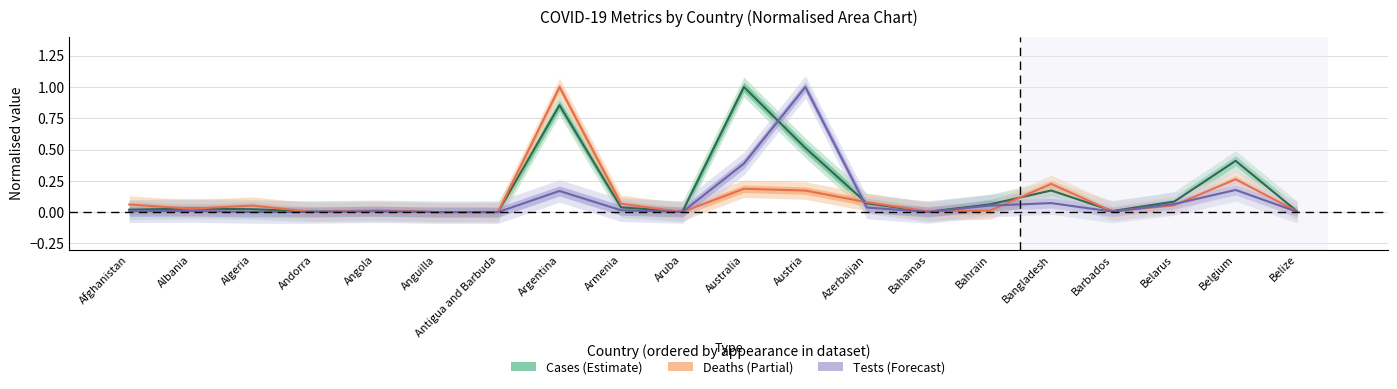

What position from the right is Bahrain?

6